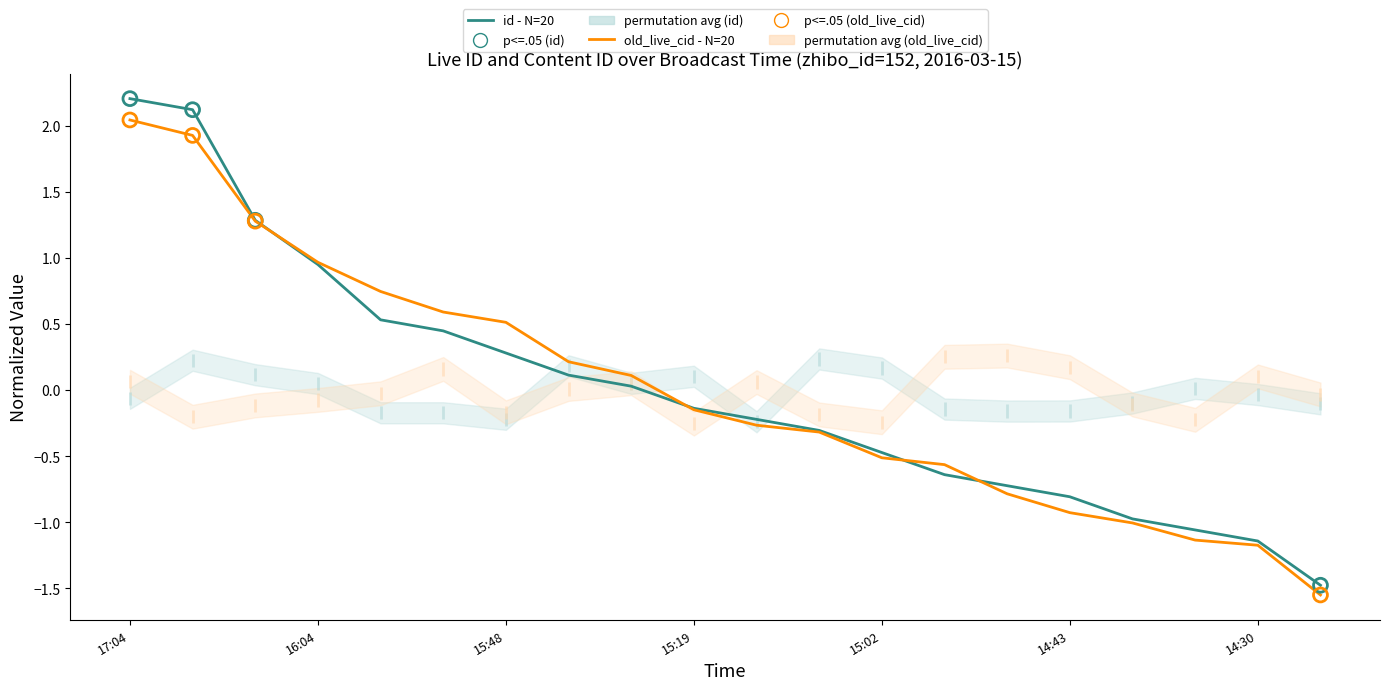

Which series has the widest spread of Y values?

id